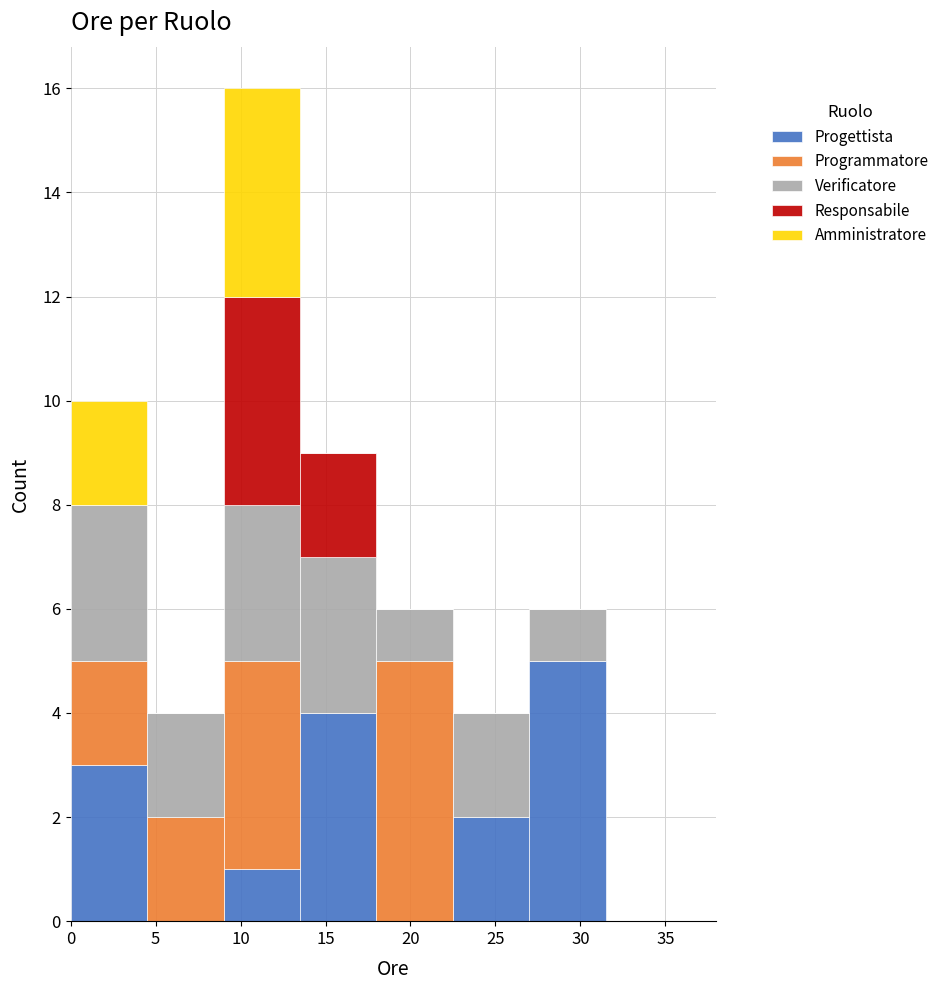

Reading left to right, transcribe this chart: for each stacked bar, give the range it covers on the x-axis and its total height. The values are not printed on the chart, so give them approximately, as read against the axis.

0.0 to 4.5: 10
4.5 to 9.0: 4
9.0 to 13.5: 16
13.5 to 18.0: 9
18.0 to 22.5: 6
22.5 to 27.0: 4
27.0 to 31.5: 6
31.5 to 36.0: 0